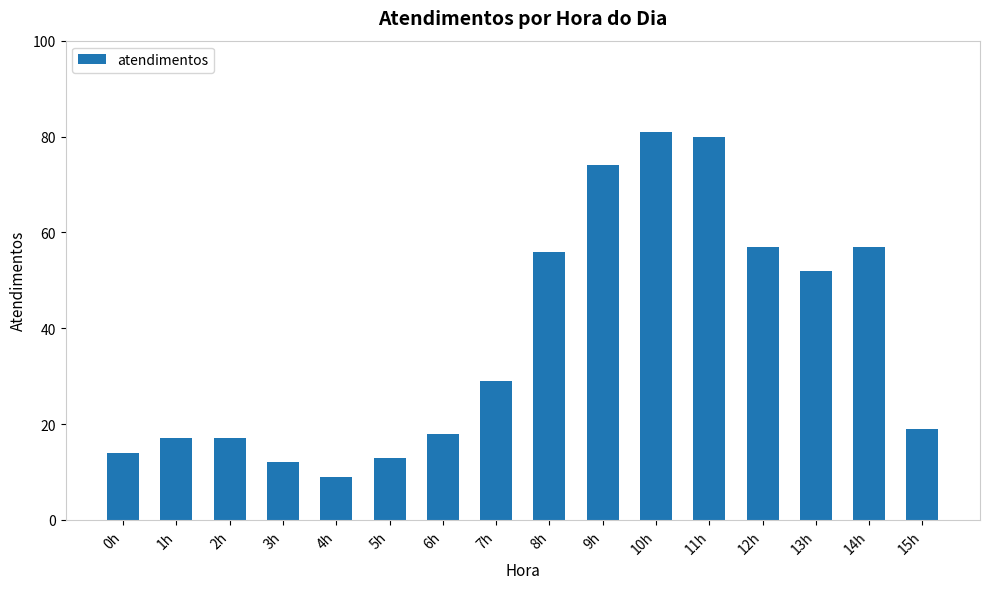

How many categories are shown in the chart?

16